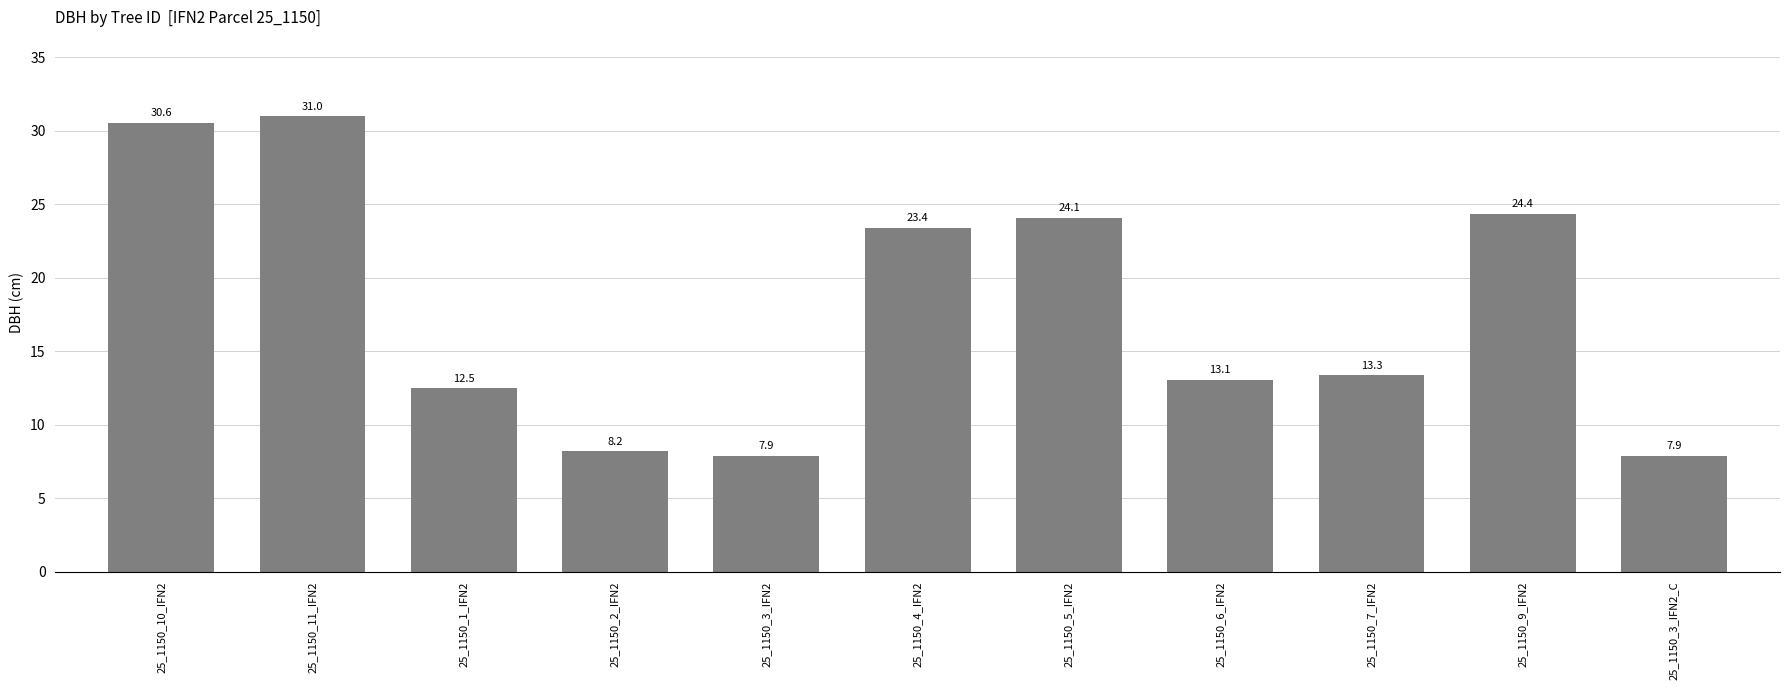

Where does the data first go above 13?

25_1150_10_IFN2